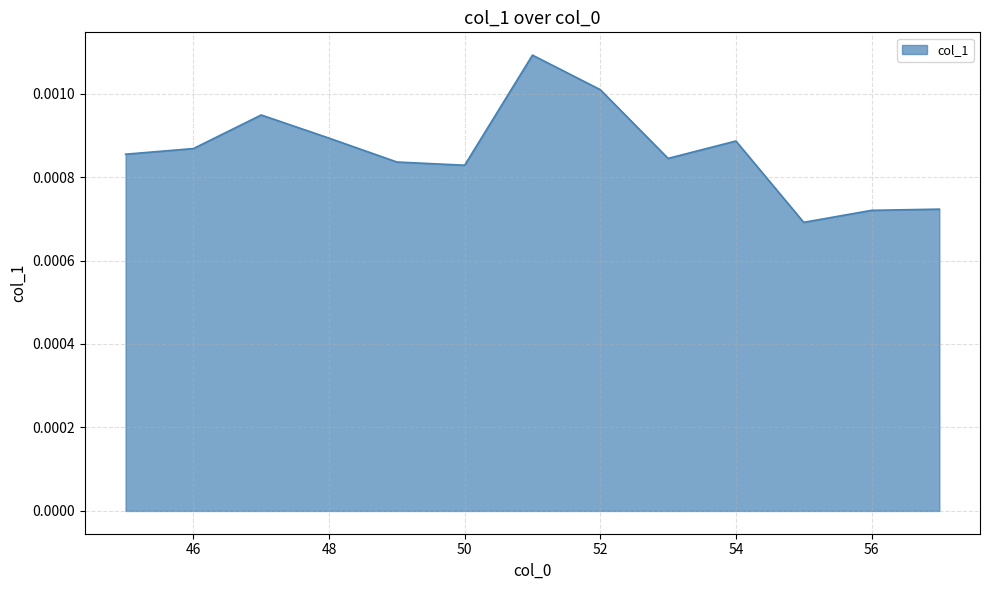

List the labels in order of value, largest first.

51, 52, 47, 48, 54, 46, 45, 53, 49, 50, 57, 56, 55